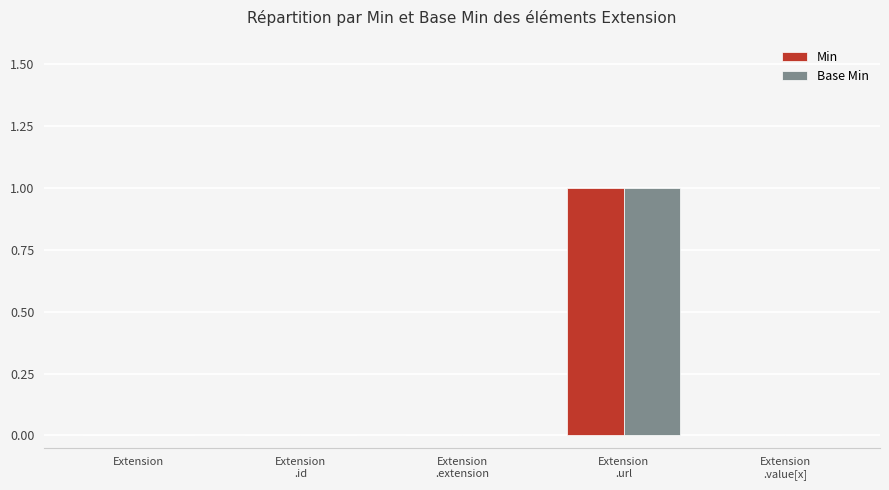

Reading right to left, transcribe all the data shown in this chart.

Min: 0	1	0	0	0
Base Min: 0	1	0	0	0